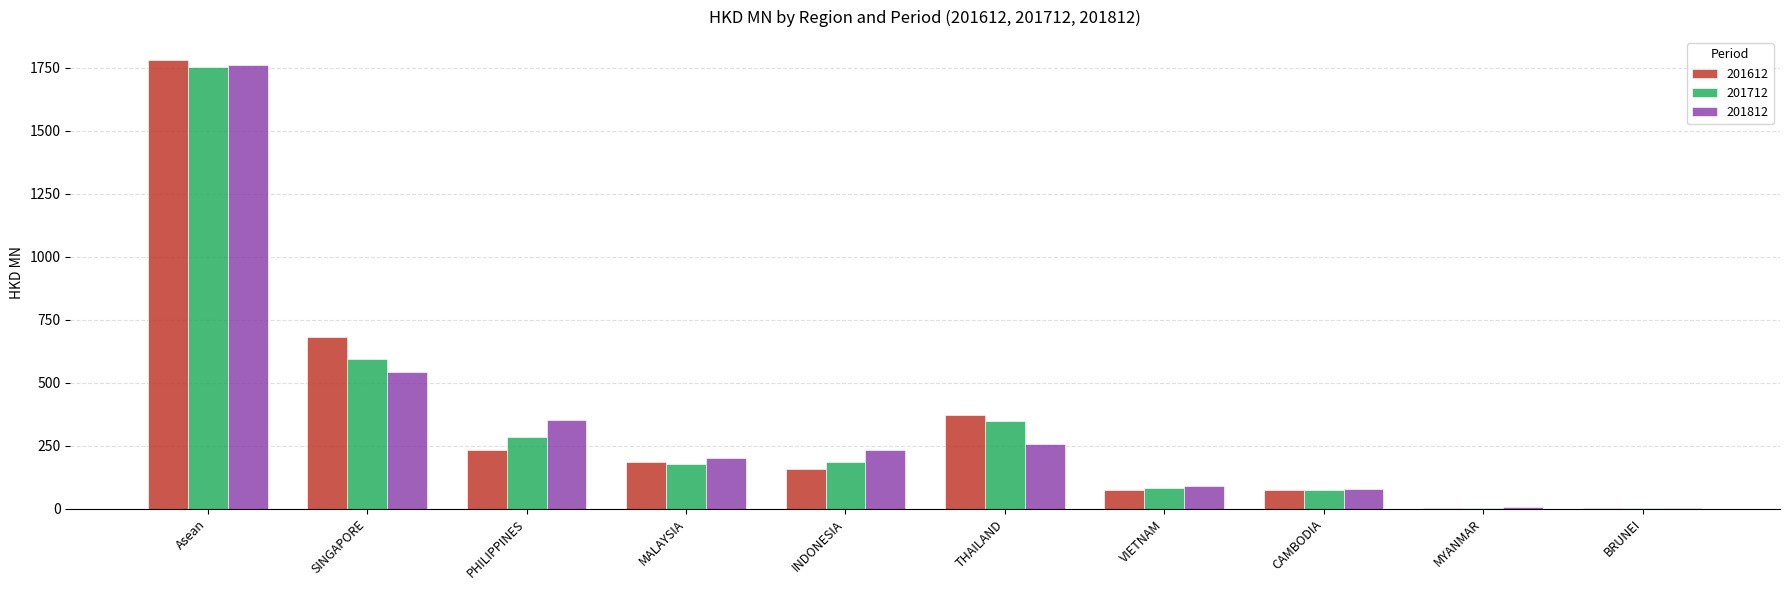

At which category is the sum across all series the highest?

Asean